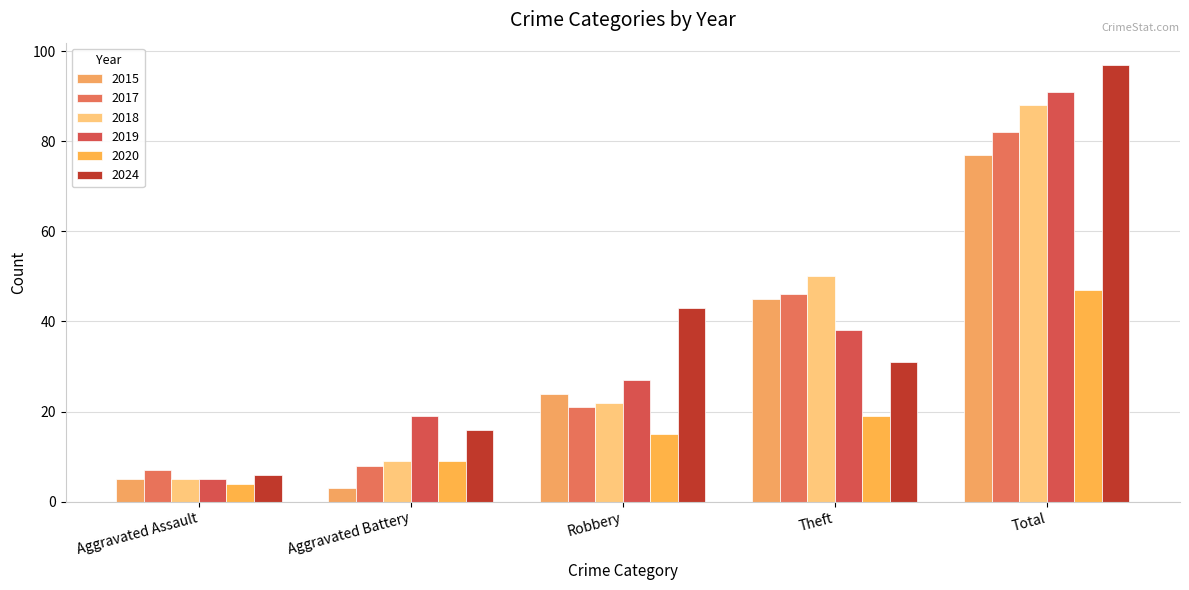

What is the difference between the second highest and minimum values in the 2015 series?

42